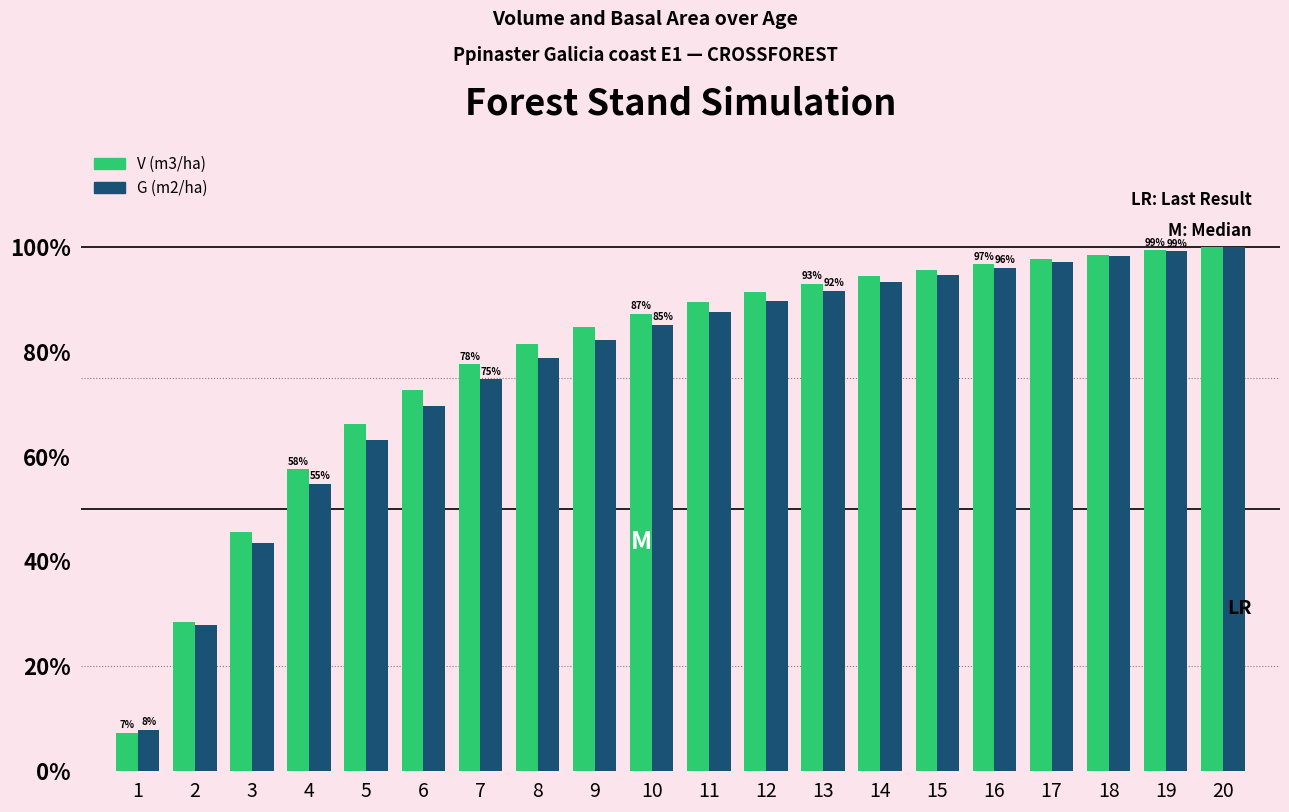

Is the value of V (m3/ha) at 20 greater than the value of G (m2/ha) at 17?

Yes